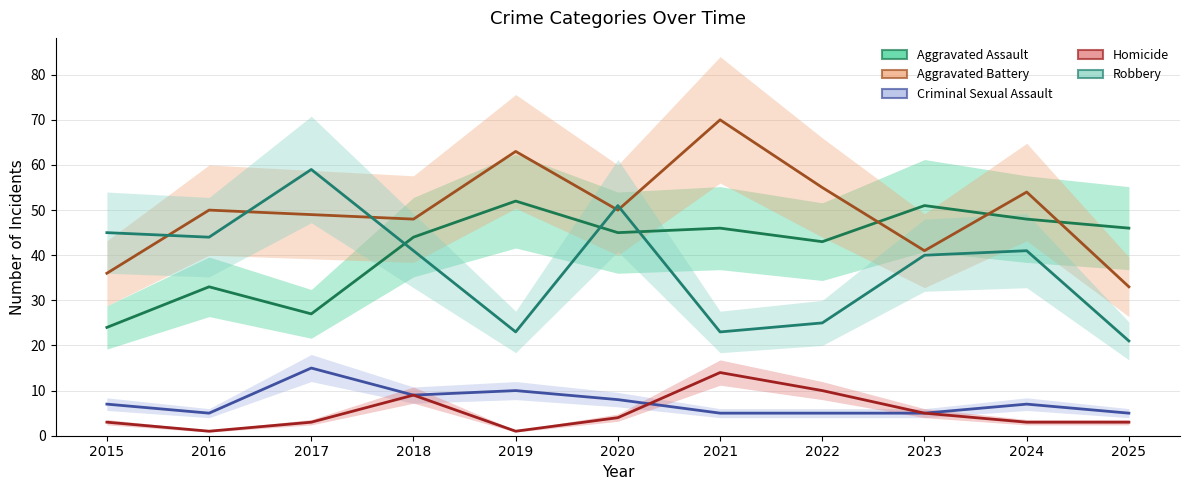

At which category does the chart reach its peak across all series?

2021